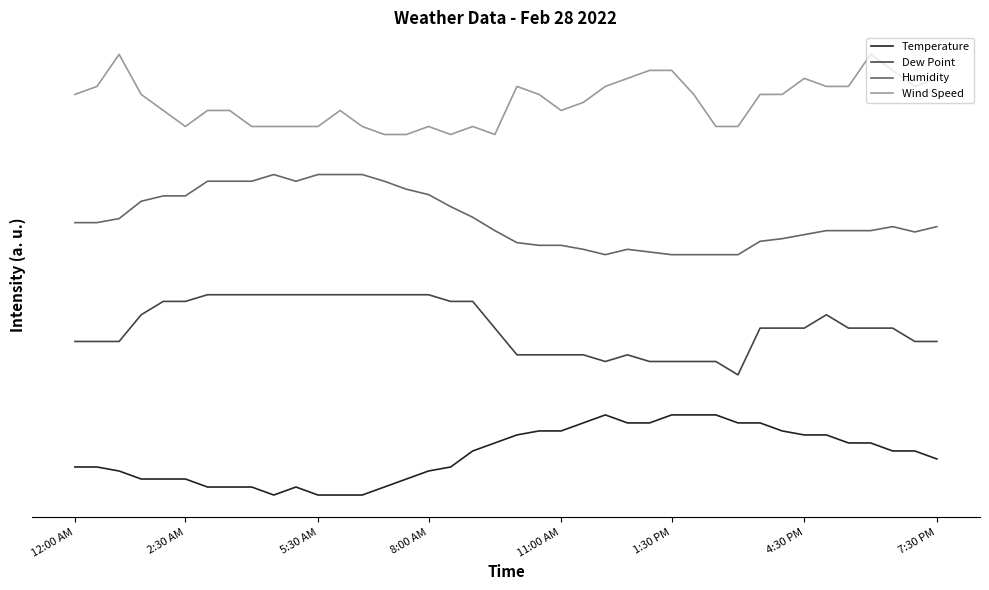

What are all the series names shown in the legend?

Temperature, Dew Point, Humidity, Wind Speed